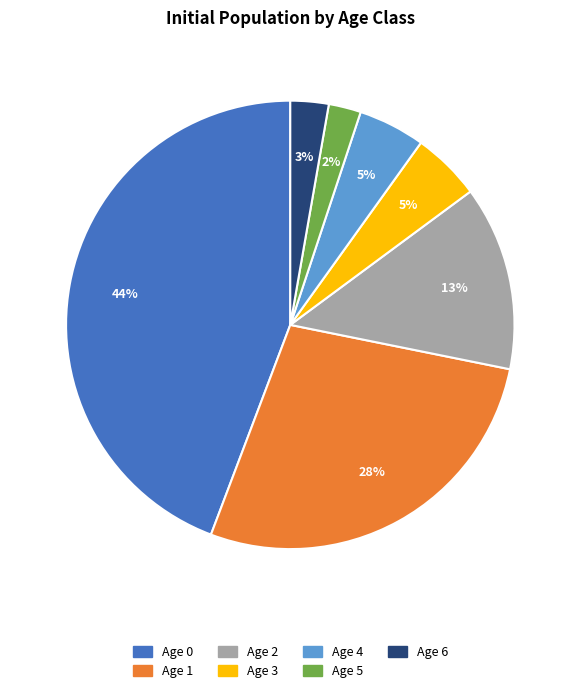

Which has a higher value, Age 1 or Age 2?

Age 1